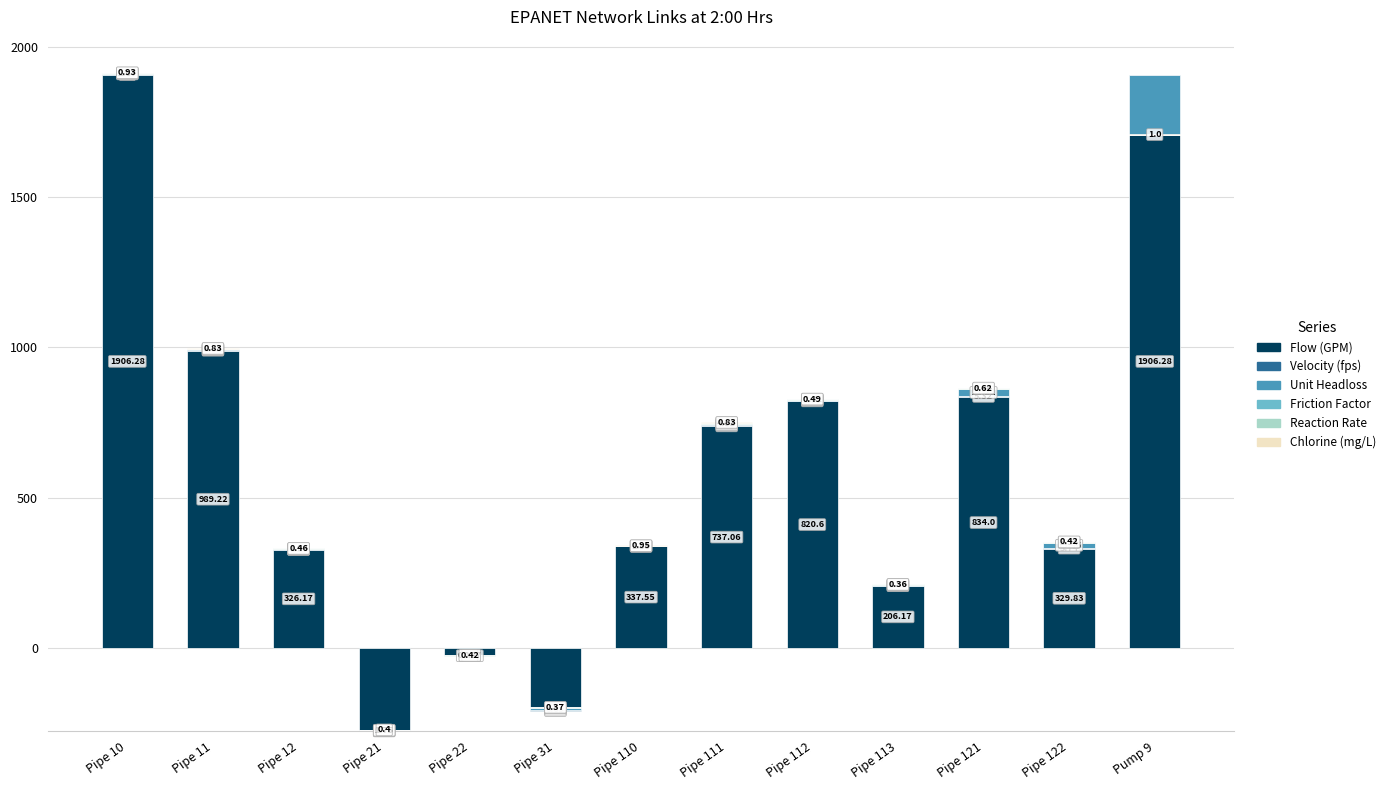

Is it true that Unit Headloss equals 2.9 at Pipe 112?

True